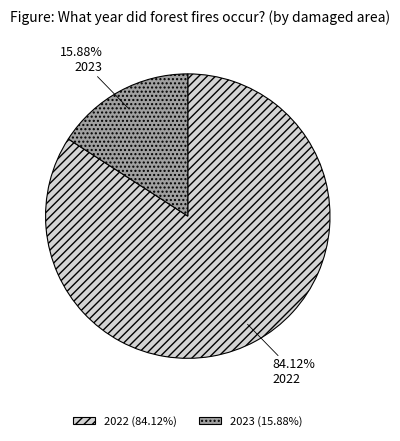

Is the sum of 2022 and 2023 greater than half?

Yes